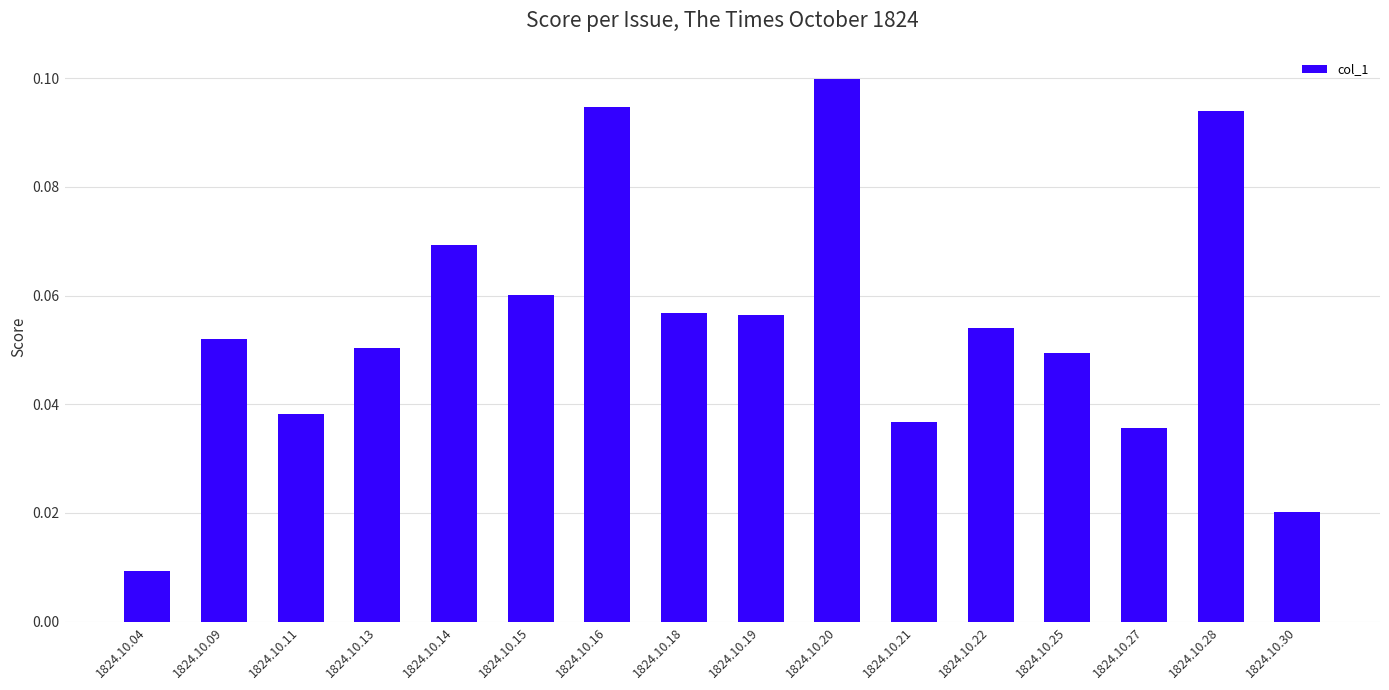

At which category does the chart reach its minimum across all series?

1824.10.04